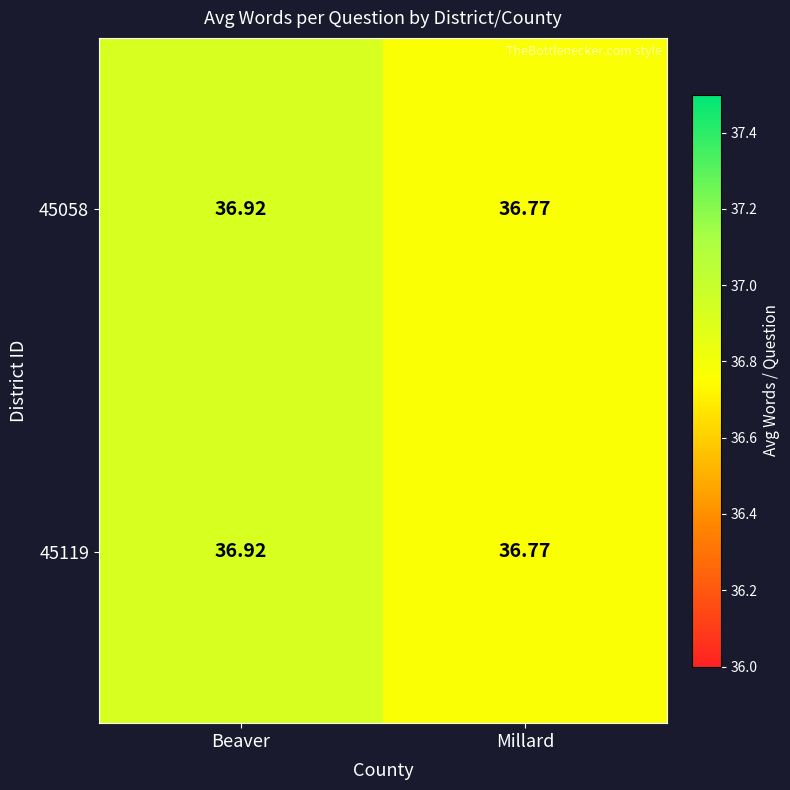

List the labels in order of 45119 value, smallest first.

Millard, Beaver